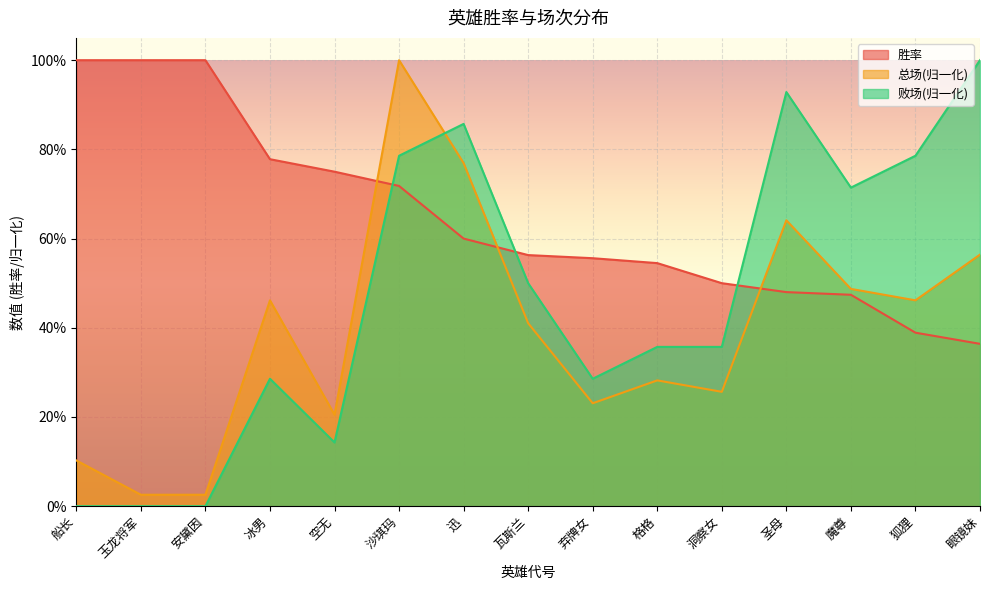

What is the difference between the highest and lowest values at 安黛因?

1.0